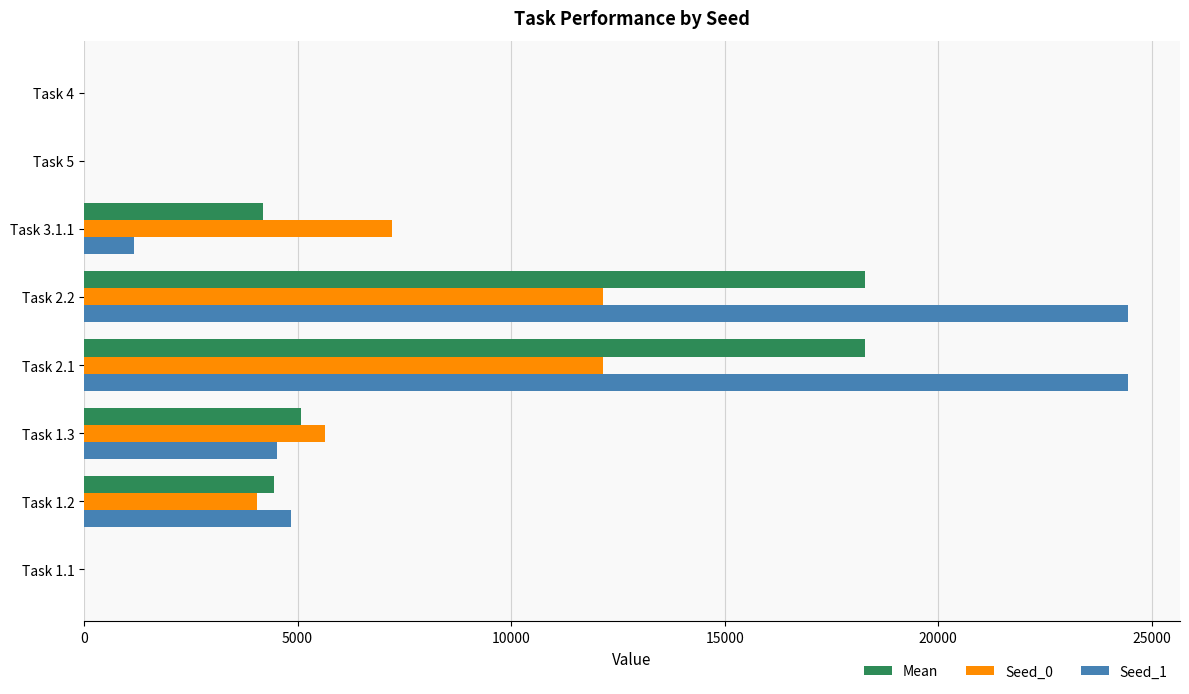

Between Task 1.2 and Task 2.1, which series saw the biggest shift?

Seed_1